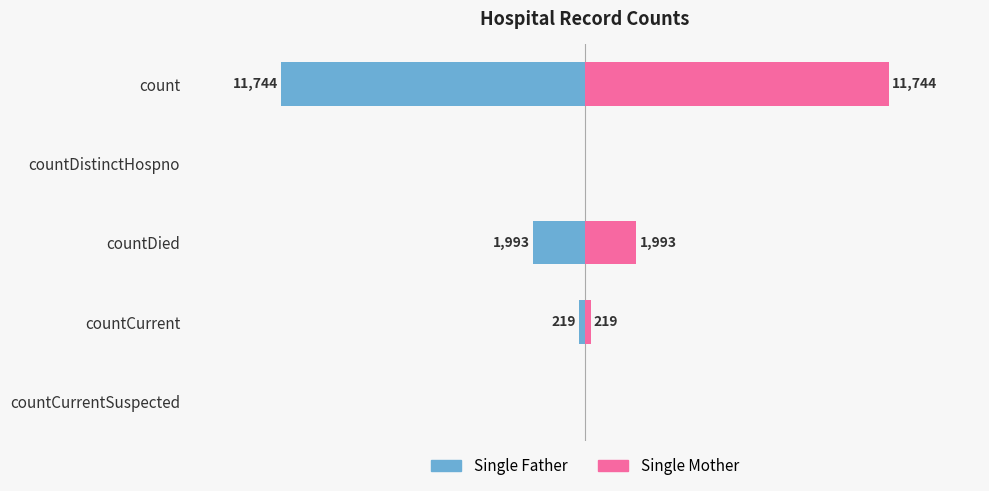

Are the bars grouped side by side (vs. stacked)?

Yes